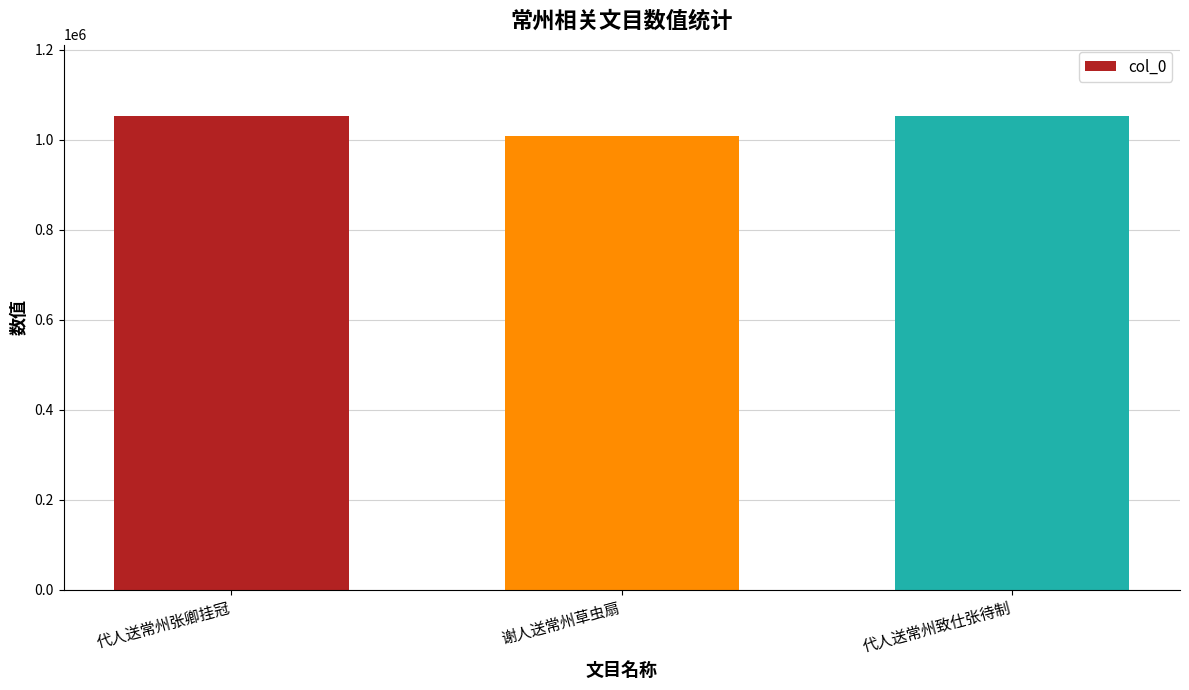

What is the sum of all values?

3112631